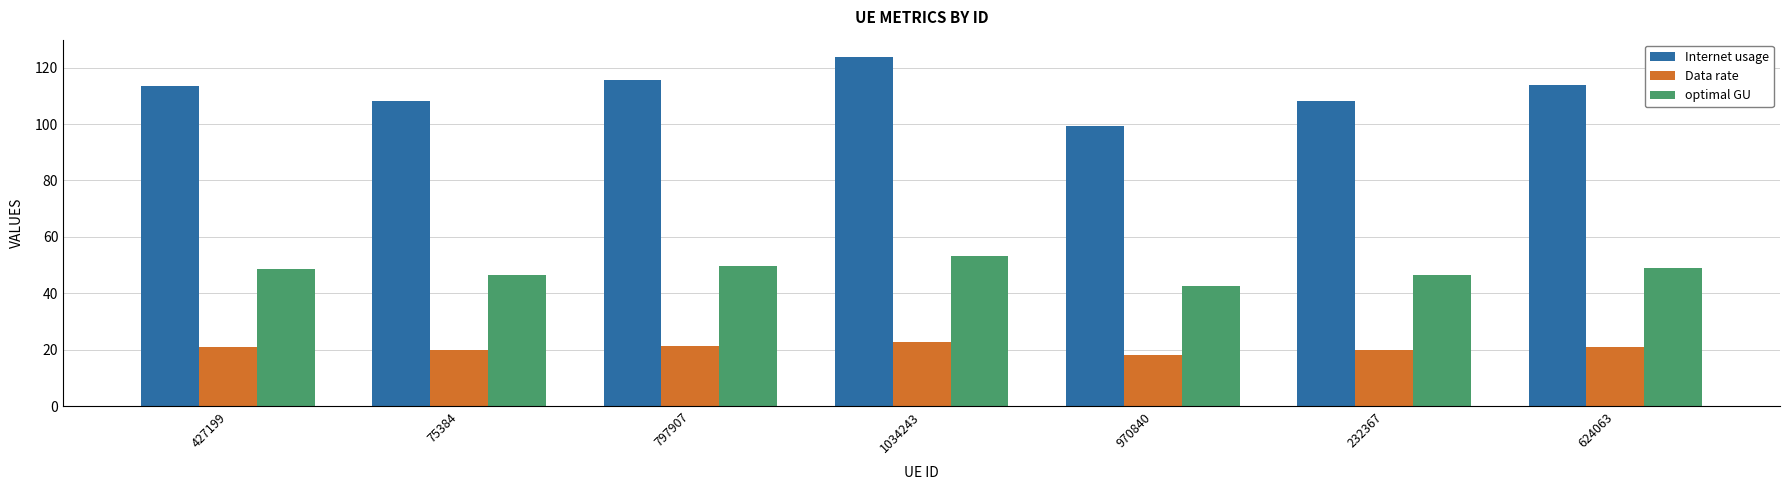

What is the sum of the Data rate values at 624063 and 970840?

39.3